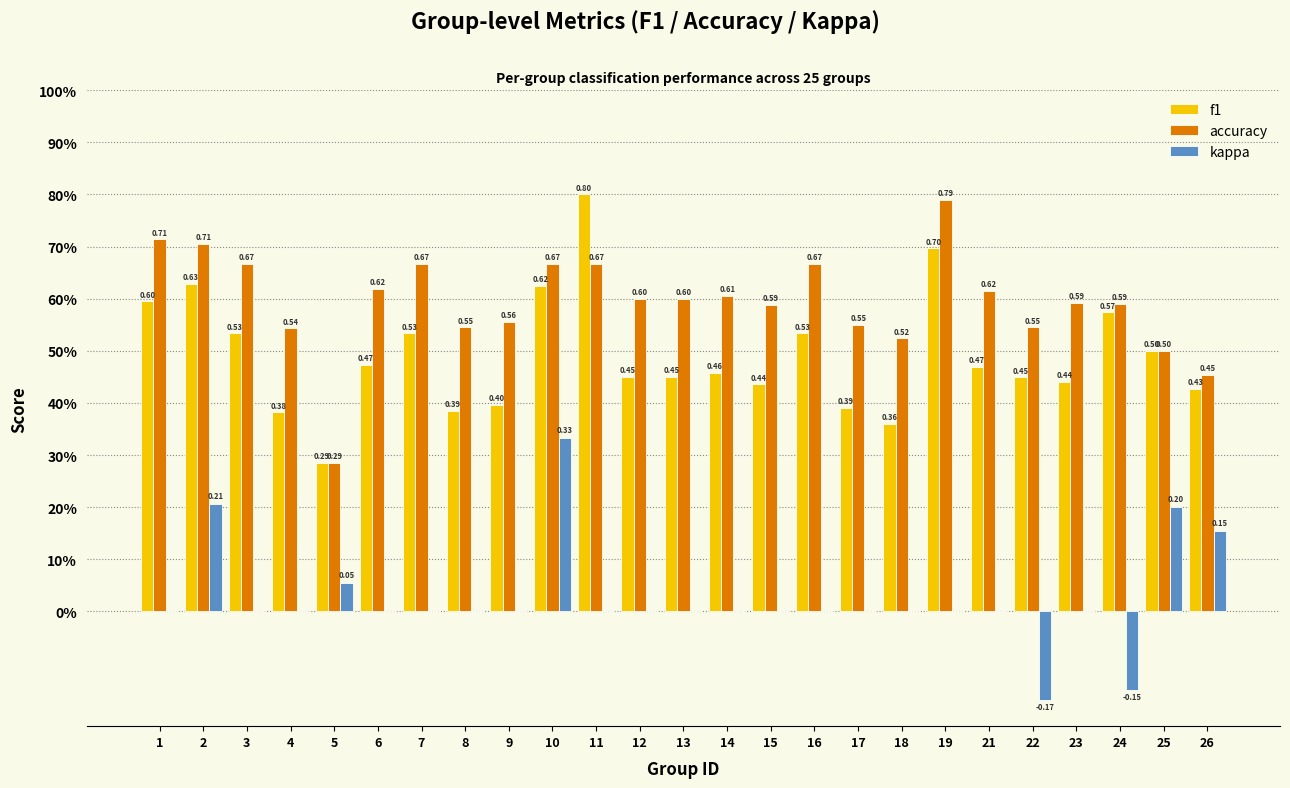

Between 7 and 26, which series saw the biggest shift?

accuracy